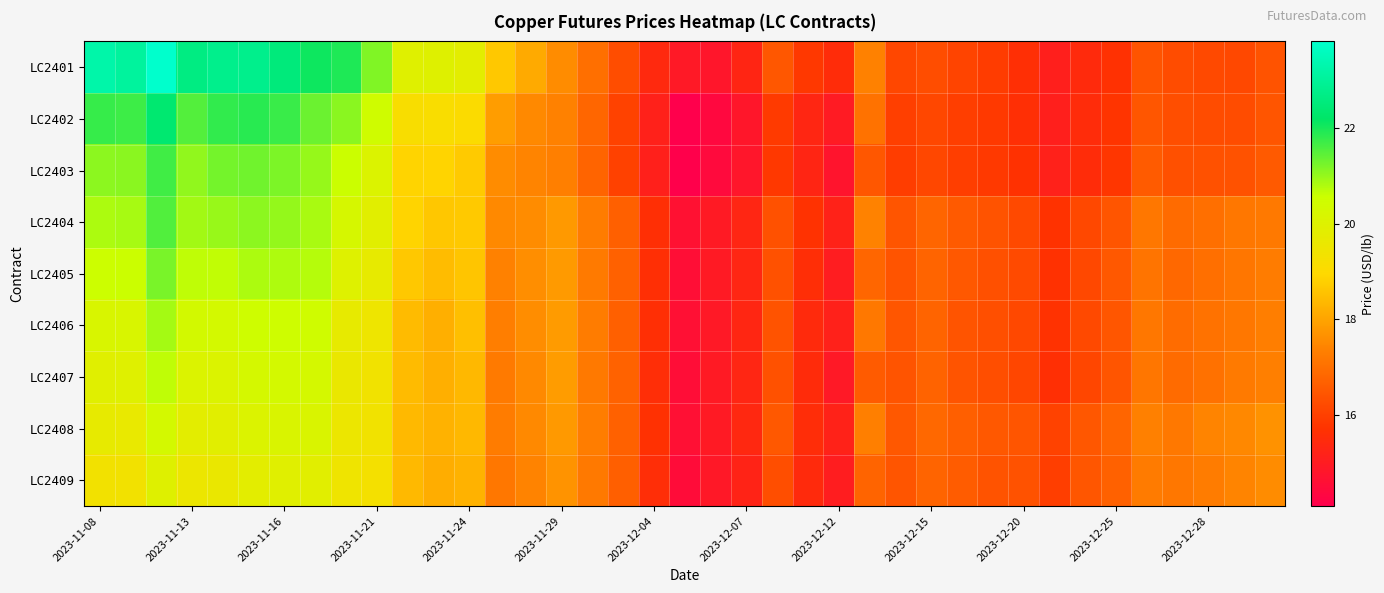

Reading right to left, extract all data points from this chart.

LC2401: 16.4	16.2	16.2	16.3	16.4	15.7	15.4	15.1	15.6	15.9	16.1	16.3	16.2	17.4	15.5	15.8	16.5	15.3	14.8	14.9	15.4	16.3	17.0	17.6	18.1	18.7	19.8	20.0	20.0	21.2	22.0	22.1	22.5	22.8	22.8	22.7	23.8	23.1	23.3
LC2402: 16.5	16.3	16.3	16.3	16.5	15.8	15.5	15.1	15.6	15.8	16.0	16.2	16.0	17.1	15.0	15.3	15.9	14.8	14.4	14.1	15.2	16.0	16.8	17.4	17.5	17.9	19.1	19.1	19.2	20.4	21.1	21.3	21.7	21.9	21.8	21.5	22.4	21.7	21.8
LC2403: 16.6	16.4	16.4	16.3	16.6	15.8	15.5	15.2	15.7	15.9	16.0	16.1	15.9	16.5	14.7	15.3	15.8	14.8	14.4	14.1	15.1	16.0	16.8	17.3	17.4	17.6	18.7	18.9	18.9	20.1	20.6	21.0	21.2	21.3	21.3	21.0	21.7	21.1	21.1
LC2404: 17.2	17.2	17.0	16.9	17.2	16.5	16.2	15.7	16.2	16.4	16.6	16.8	16.5	17.4	15.2	15.7	16.4	15.3	14.9	14.7	15.6	16.7	17.3	17.8	17.6	17.5	18.7	18.6	18.9	19.9	20.3	20.9	21.0	21.1	21.0	20.9	21.5	20.9	20.8
LC2405: 17.3	17.1	17.0	16.9	17.1	16.5	16.2	15.7	16.2	16.3	16.5	16.8	16.4	16.8	15.0	15.6	16.4	15.3	15.0	14.6	15.6	16.7	17.2	17.8	17.6	17.4	18.6	18.5	18.7	19.7	20.0	20.8	20.8	20.8	20.7	20.7	21.2	20.6	20.5
LC2406: 17.3	17.2	17.1	16.9	17.2	16.5	16.2	15.7	16.2	16.3	16.4	16.8	16.5	17.2	15.2	15.4	16.4	15.3	14.9	14.6	15.6	16.7	17.3	17.8	17.6	17.3	18.5	18.2	18.4	19.5	19.7	20.5	20.5	20.5	20.3	20.4	20.9	20.2	20.2
LC2407: 17.3	17.2	17.0	16.9	17.1	16.5	16.1	15.6	16.1	16.3	16.4	16.7	16.4	16.6	14.9	15.5	16.4	15.3	14.9	14.5	15.6	16.7	17.2	17.9	17.5	17.2	18.4	18.2	18.4	19.4	19.6	20.3	20.3	20.3	20.1	20.1	20.7	20.0	19.9
LC2408: 17.7	17.5	17.4	17.2	17.3	16.8	16.5	16.0	16.5	16.5	16.7	16.8	16.5	17.3	15.2	15.5	16.5	15.4	14.9	14.6	15.7	16.7	17.3	17.8	17.5	17.3	18.4	18.3	18.4	19.4	19.6	20.1	20.1	20.1	19.9	19.8	20.3	19.7	19.7
LC2409: 17.6	17.4	17.3	17.2	17.3	16.7	16.5	16.0	16.4	16.4	16.6	16.8	16.5	16.8	15.0	15.5	16.3	15.2	14.9	14.5	15.6	16.7	17.2	17.7	17.4	17.2	18.3	18.2	18.4	19.3	19.4	19.9	19.9	19.8	19.6	19.5	20.0	19.3	19.4